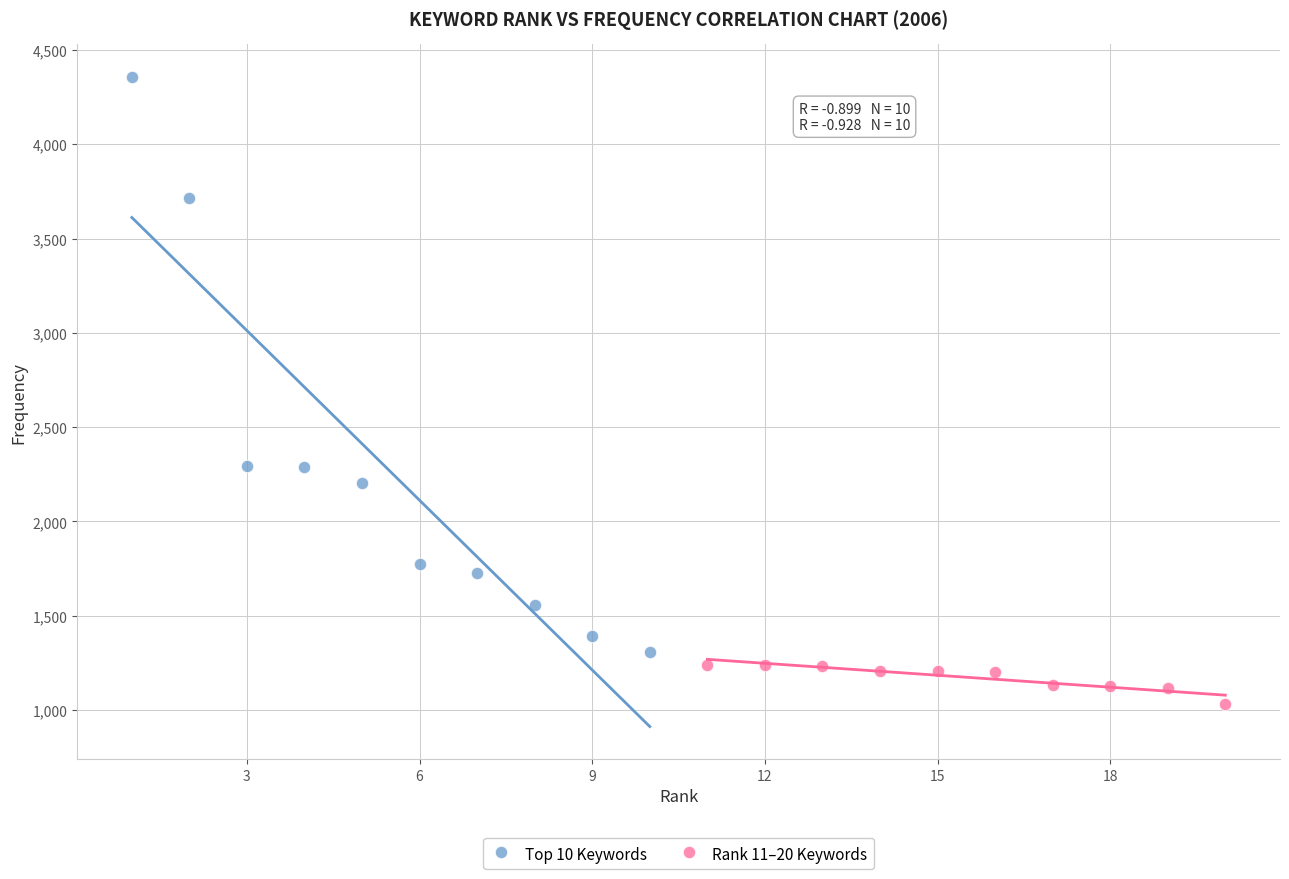

Which series has the largest Y range (max minus min)?

Top 10 Keywords